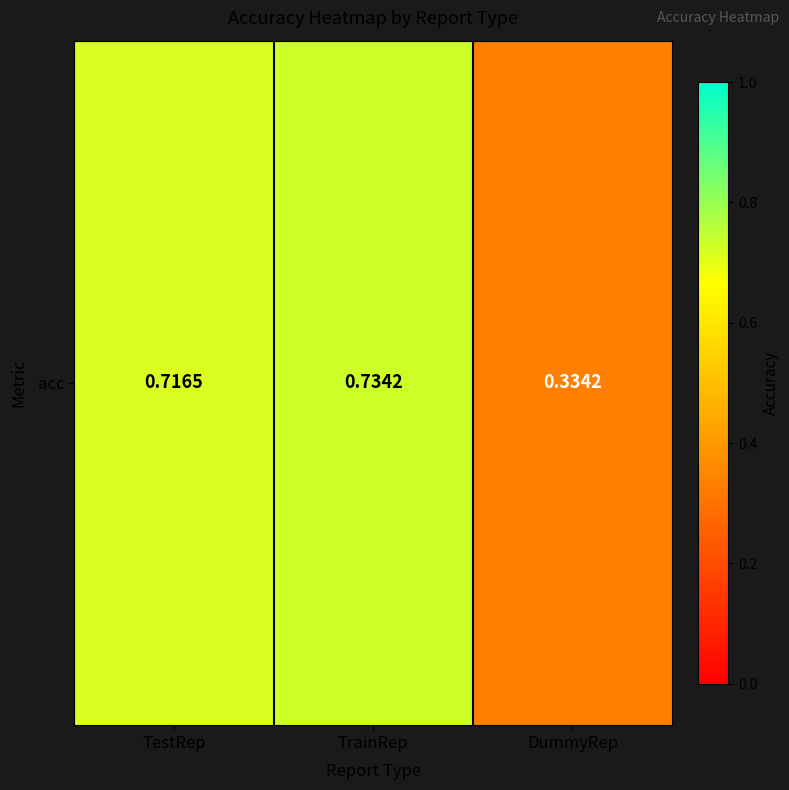

What value does the data have at TestRep?

0.7